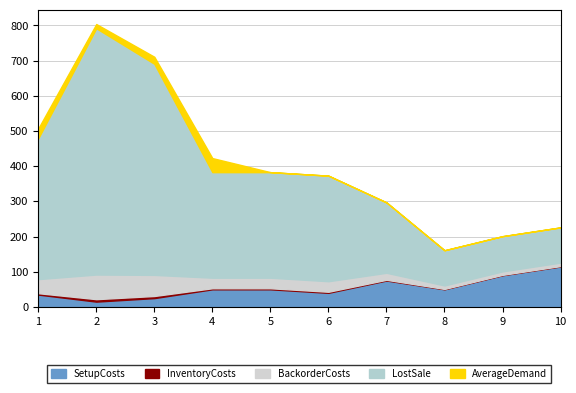

At how many categories does at least one series exceed 25?

10